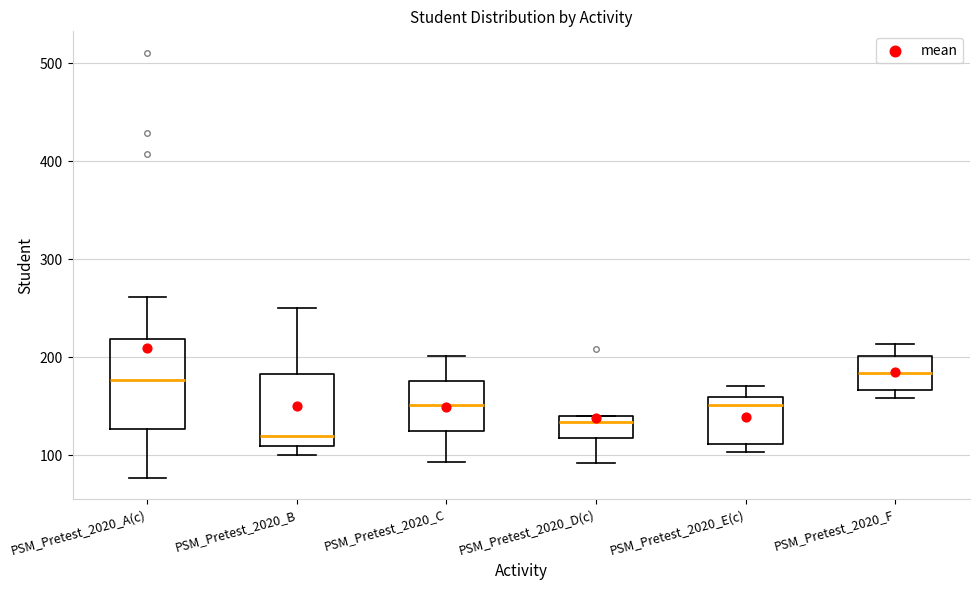

Reading left to right, transcribe this box plot: for each box, give where its median line is, the range the box spans, and where its two whiskers end, as read against the y-axis. The values are not printed on the chart, so give them approximately, as read against the axis.

PSM_Pretest_2020_A(c): median 180, box 130 to 220, whiskers 80 to 260
PSM_Pretest_2020_B: median 120, box 110 to 180, whiskers 100 to 250
PSM_Pretest_2020_C: median 150, box 120 to 180, whiskers 90 to 200
PSM_Pretest_2020_D(c): median 130, box 120 to 140, whiskers 90 to 140
PSM_Pretest_2020_E(c): median 150, box 110 to 160, whiskers 100 to 170
PSM_Pretest_2020_F: median 180, box 170 to 200, whiskers 160 to 210